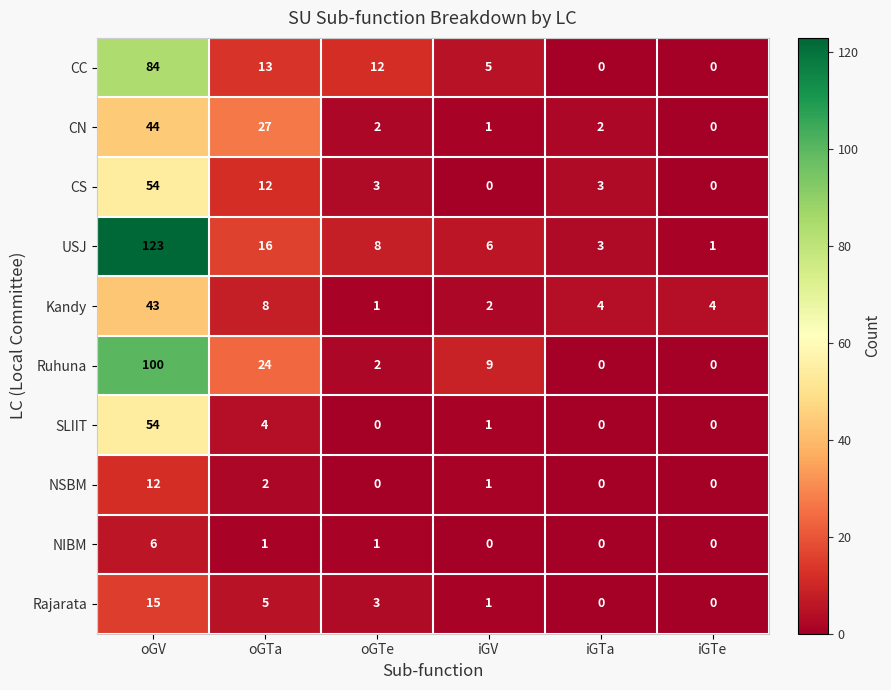

The NSBM series shows 1 at oGTa. True or false?

False